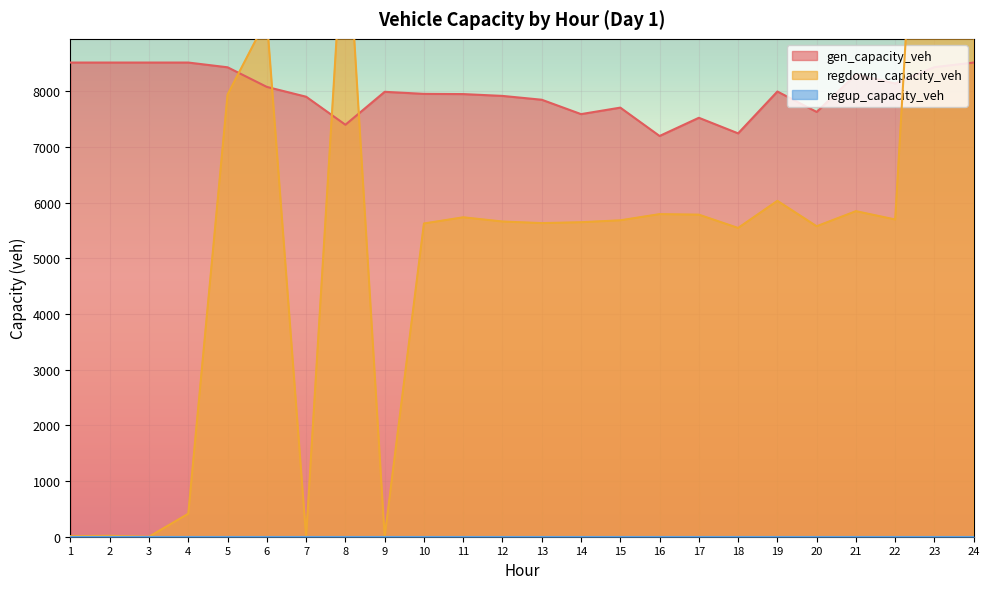

True or false: regdown_capacity_veh has a value of 11546.0 at 8.

True